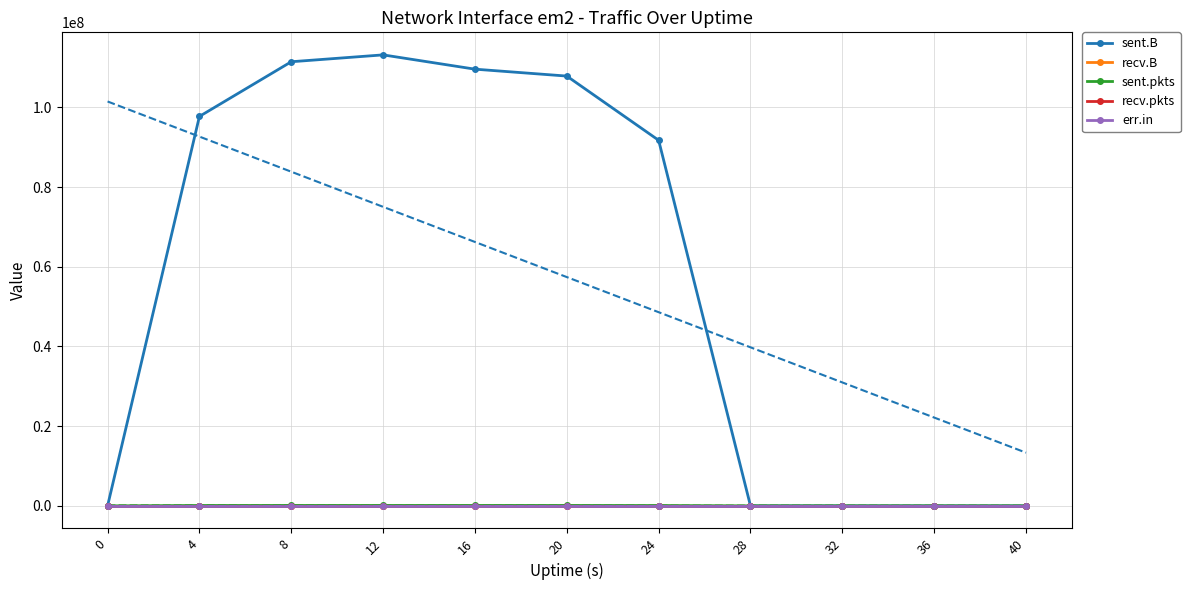

Reading left to right, extract all data points from this chart.

sent.B: 0	97713958	111429841	113151549	109566824	107835149	91726235	0	0	0	0
recv.B: 0	0	0	0	0	0	0	0	0	0	0
sent.pkts: 0	89261	98874	100907	100754	96811	82201	0	0	0	0
recv.pkts: 0	0	0	0	0	0	0	0	0	0	0
err.in: 0	0	0	0	0	0	0	0	0	0	0